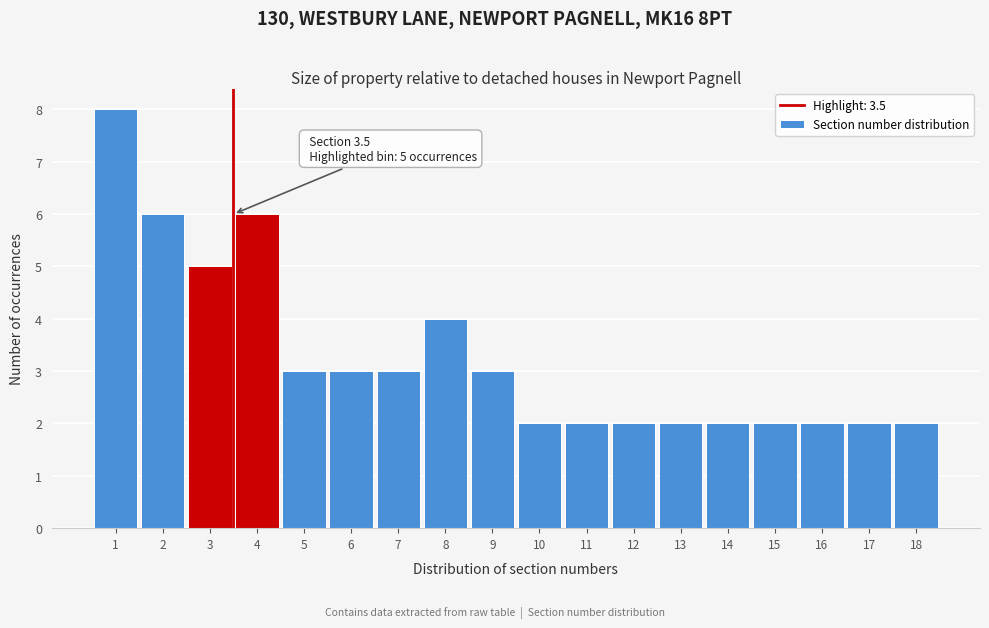

Over which range of the x-axis is the bar tallest?

0.5 to 1.5